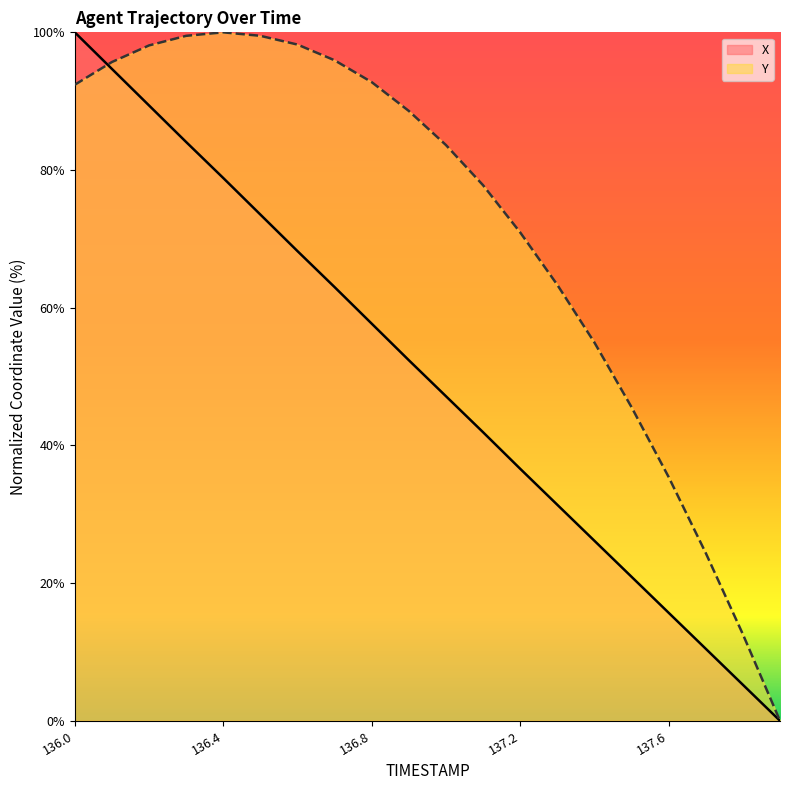

Reading left to right, transcribe all the data shown in this chart.

X: 136.0=100.0	136.1=94.7	136.2=89.4	136.3=84.1	136.4=78.8	136.5=73.5	136.6=68.2	136.7=63.0	136.8=57.7	136.9=52.4	137.0=47.1	137.1=41.9	137.2=36.6	137.3=31.4	137.4=26.1	137.5=20.9	137.6=15.7	137.7=10.5	137.8=5.2	137.9=0.0
Y: 136.0=92.4	136.1=95.7	136.2=98.1	136.3=99.5	136.4=100.0	136.5=99.5	136.6=98.2	136.7=95.9	136.8=92.8	136.9=88.6	137.0=83.6	137.1=77.8	137.2=70.9	137.3=63.3	137.4=54.9	137.5=45.6	137.6=35.4	137.7=24.4	137.8=12.6	137.9=0.0